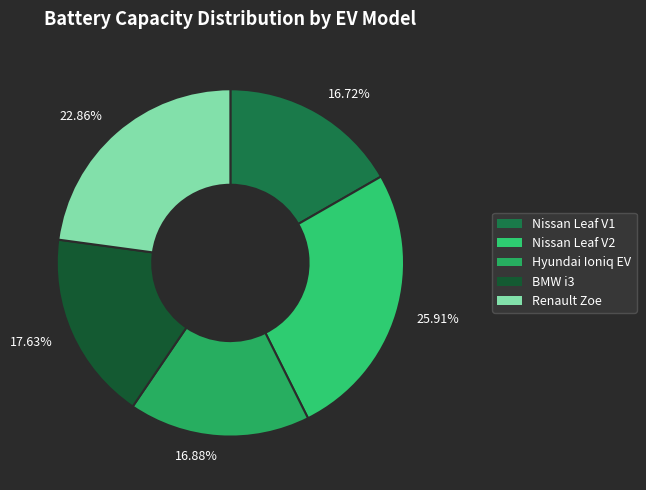

Does 16.72% represent more than half of the total?

No